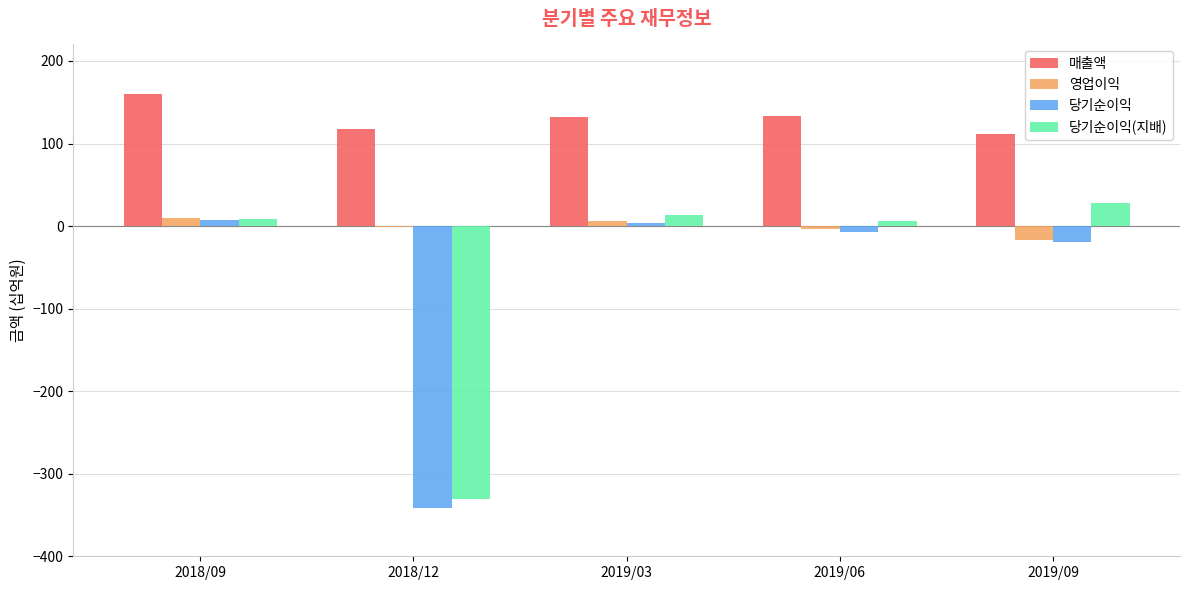

Which category has the highest value across all series?

2018/09